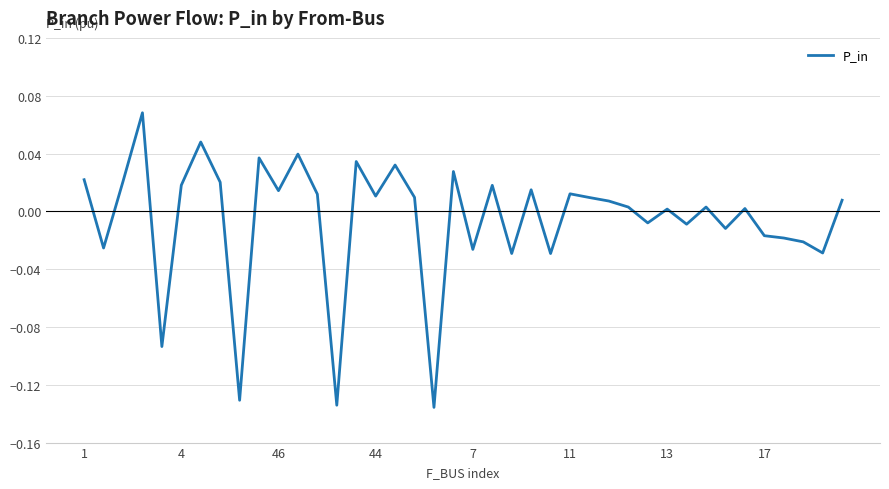

What is the label of the 28th point from the right?

12